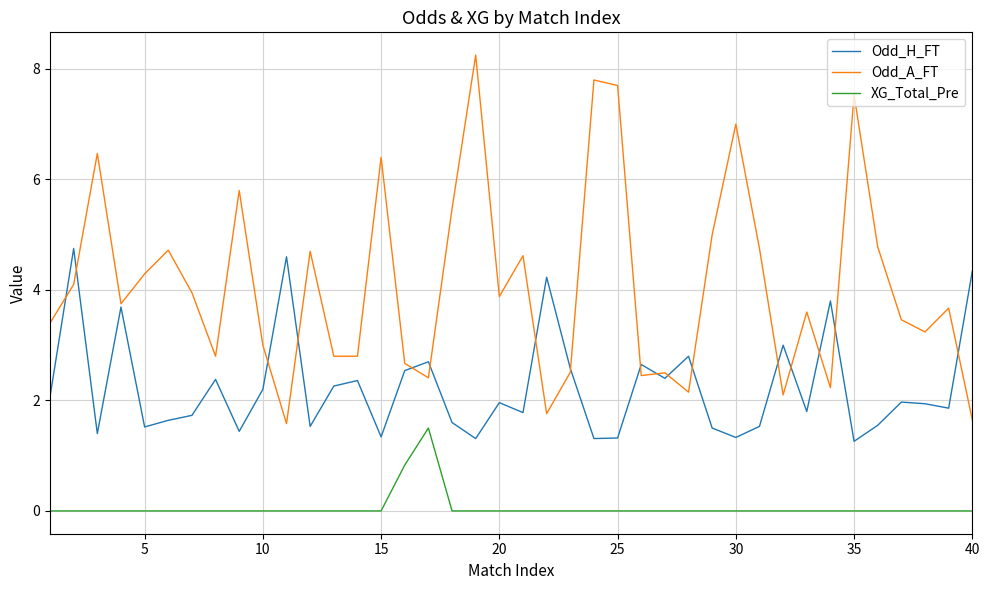

Which series has the widest spread of values?

Odd_A_FT